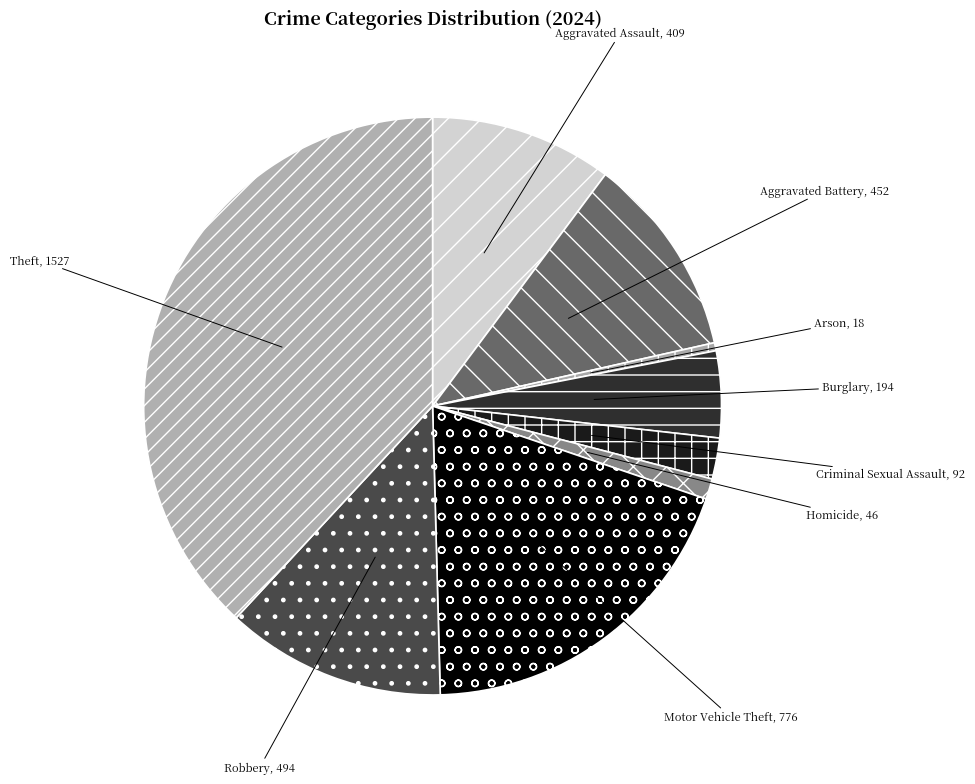

What is the largest slice in the pie chart?

Theft